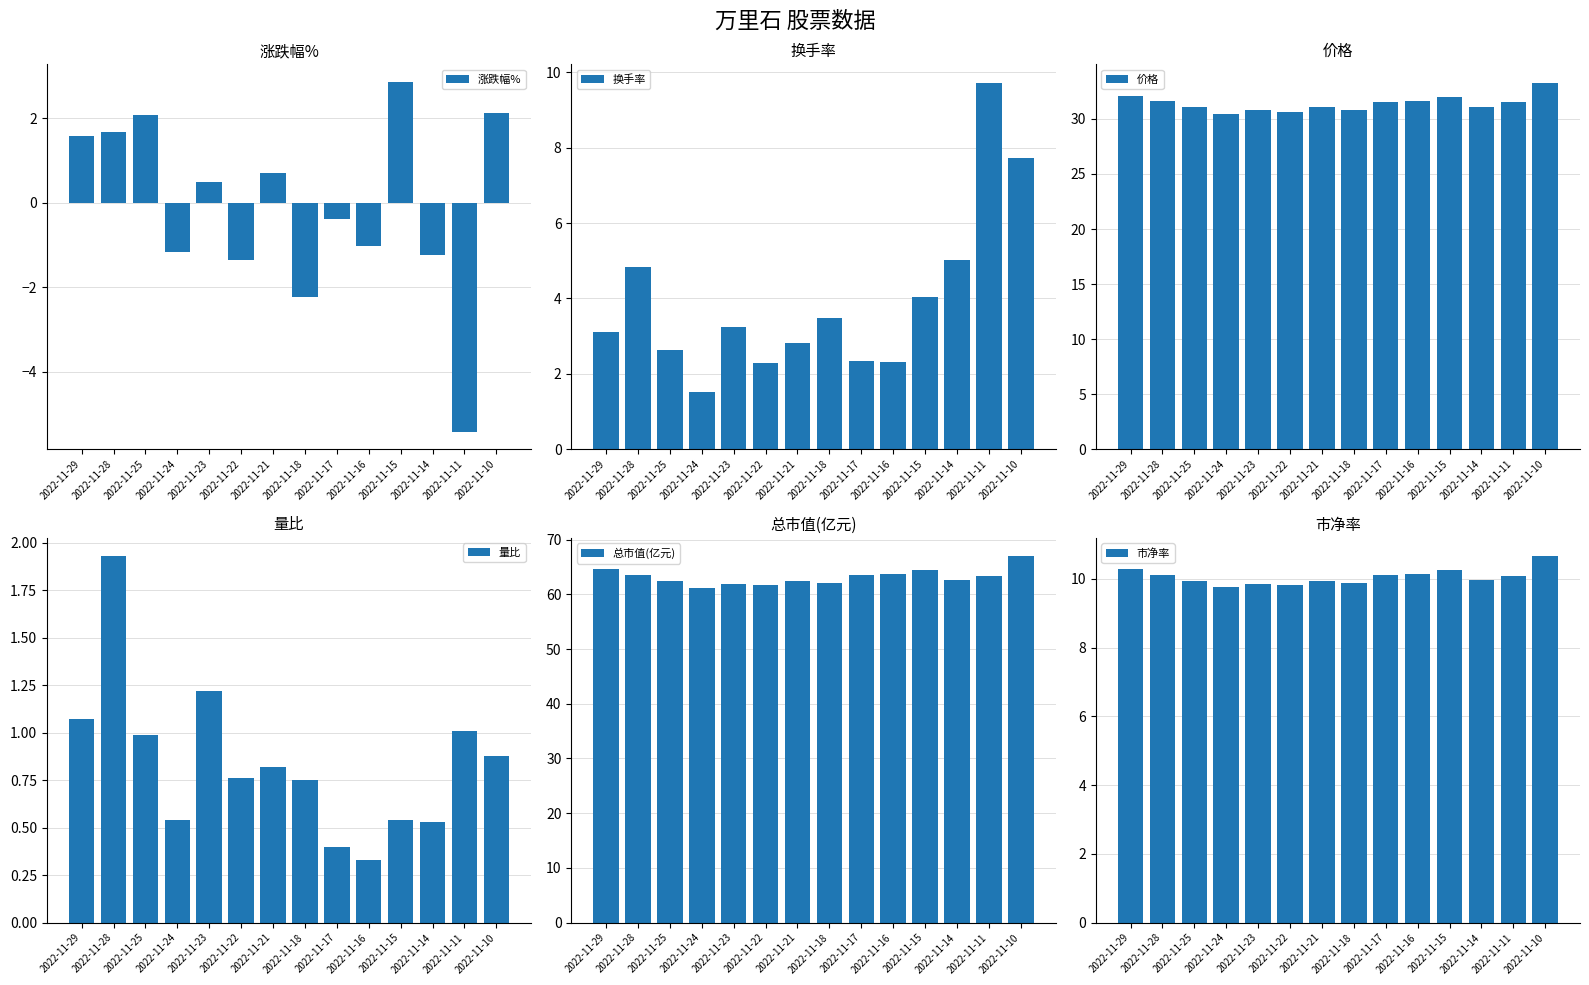

What is the spread (max minus min) of values at 2022-11-18?

64.3